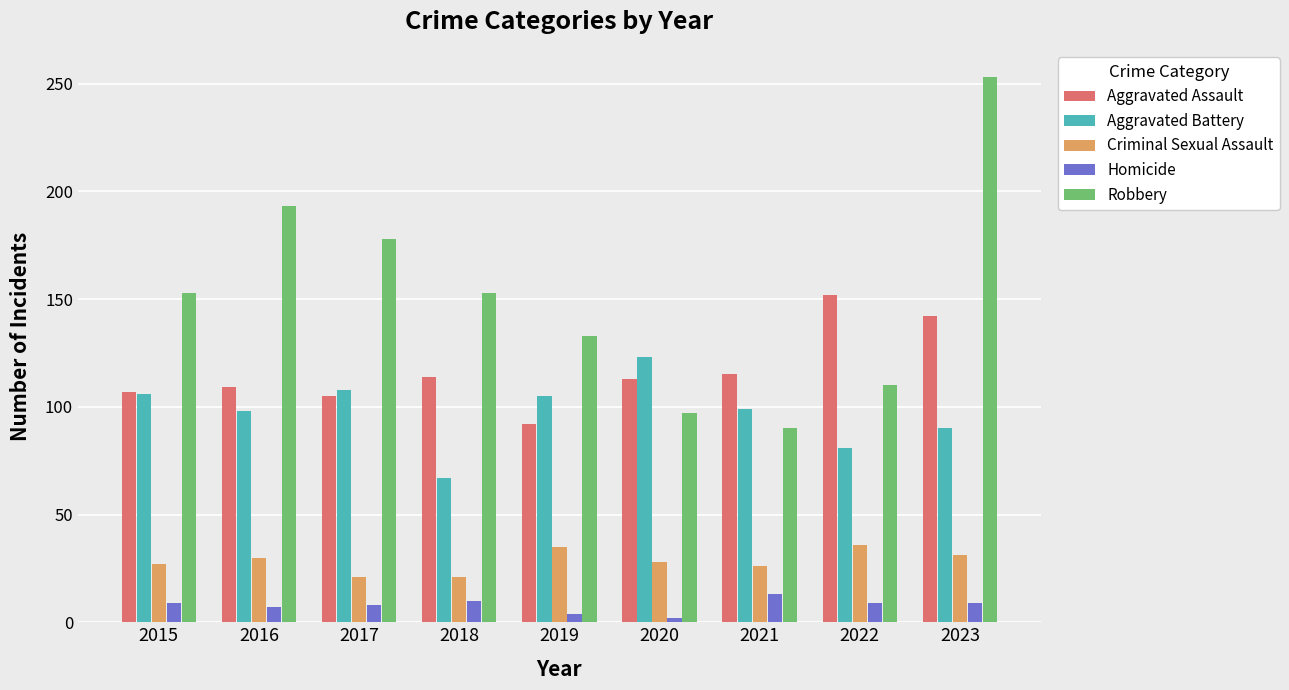

Is it true that Aggravated Battery equals 106 at 2015?

True